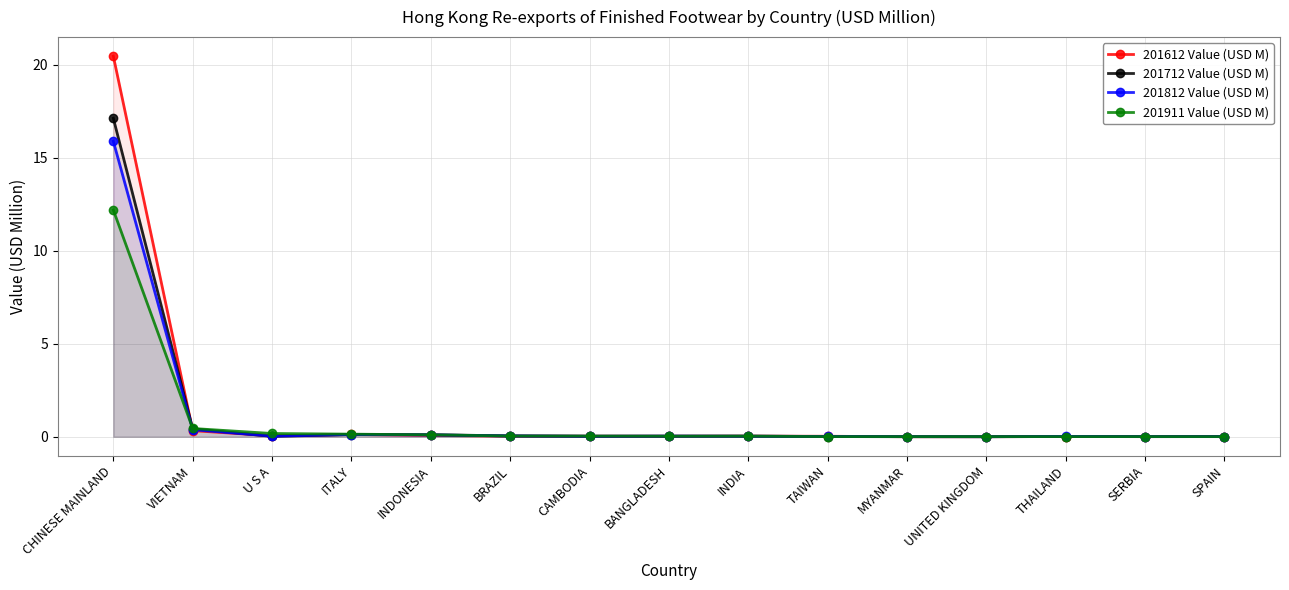

Where is the first local maximum for 201812 Value (USD M)?

ITALY